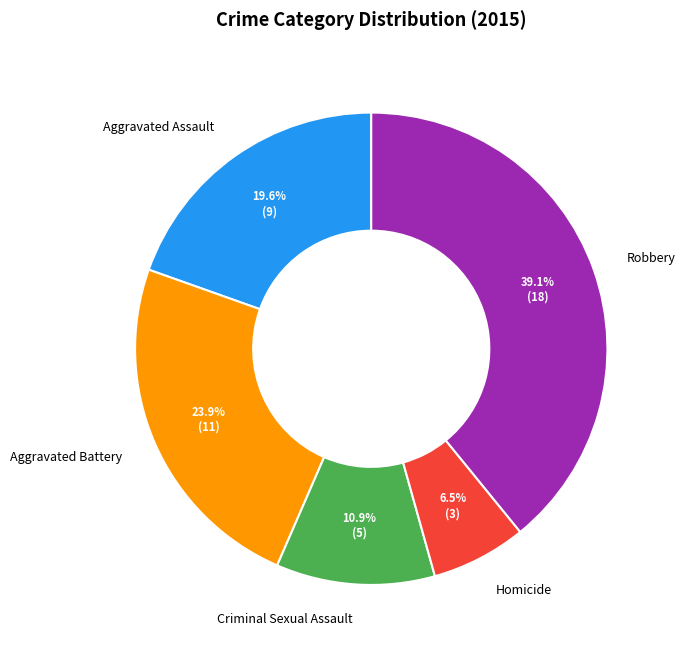

How many slices are in this pie chart?

5